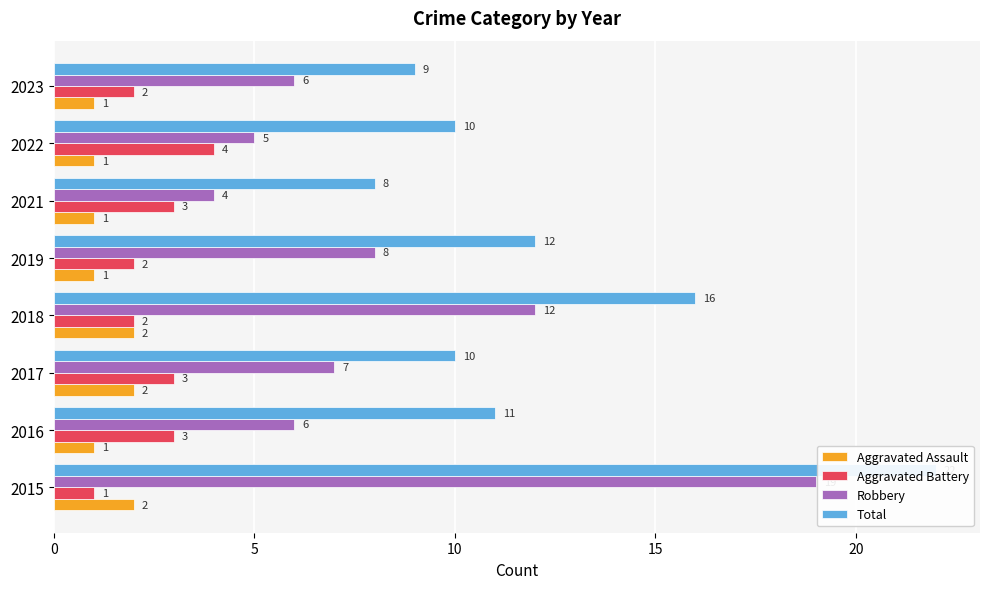

Which series changed the most between 2015 and 2017?

Robbery